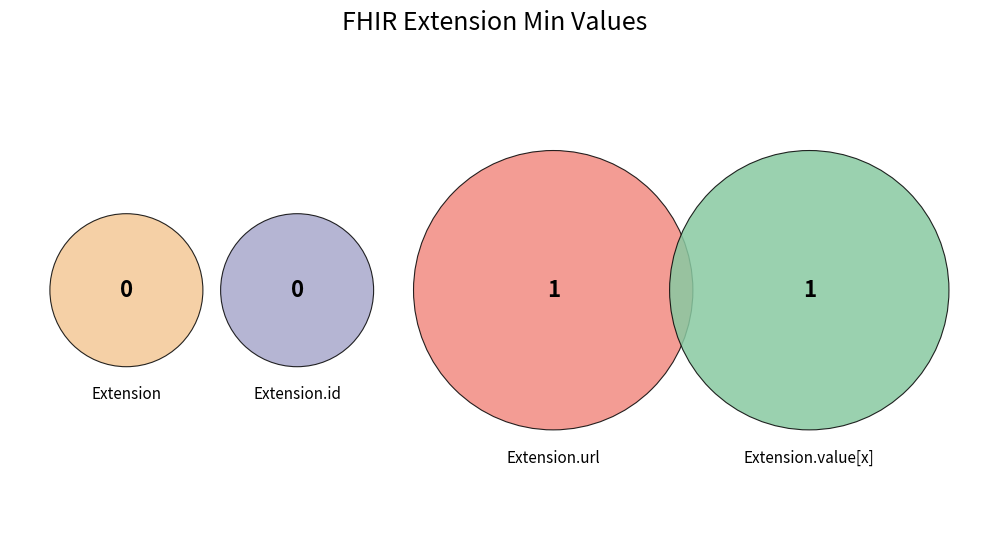

Does Extension account for over 50% of the chart?

No